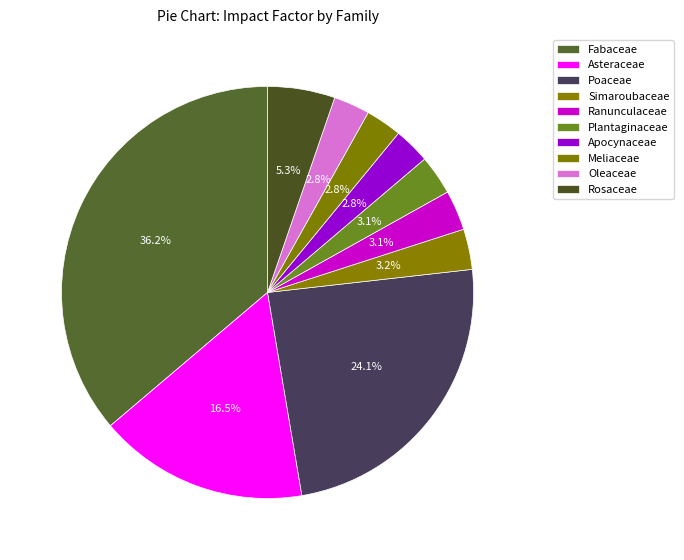

Count the number of slices in the pie.

10